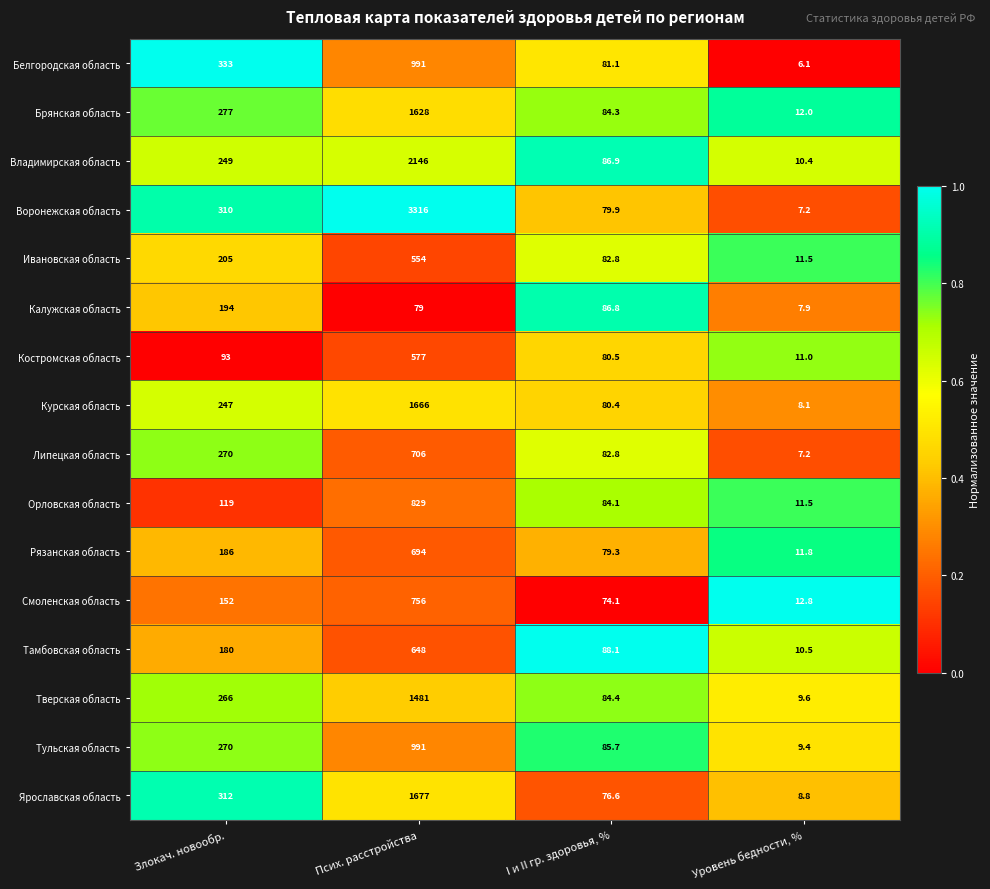

At which category is the sum across all series the highest?

Псих. расстройства